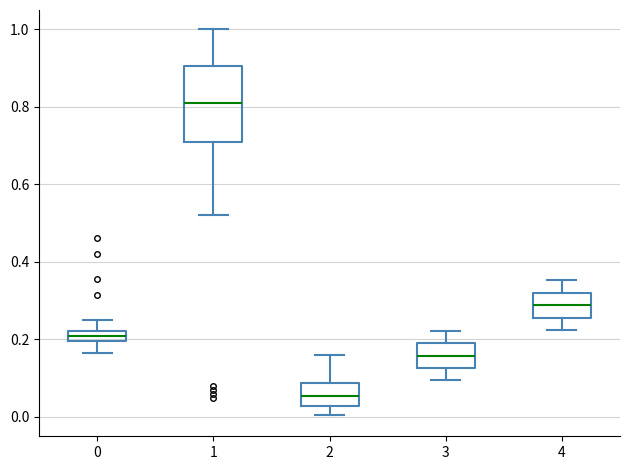

Which box has the highest median line?

1